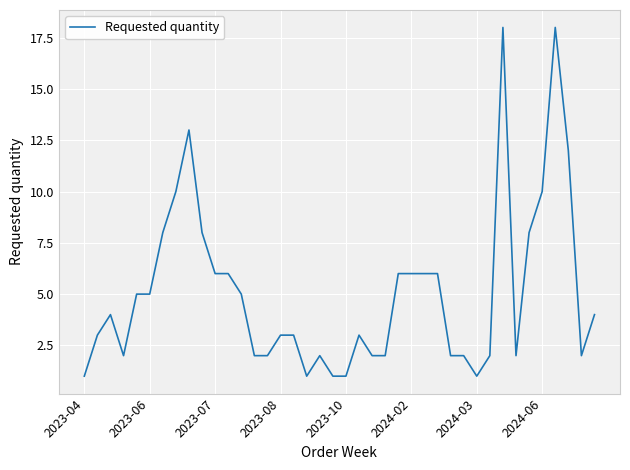

What is the value of the 33rd point from the left?

18